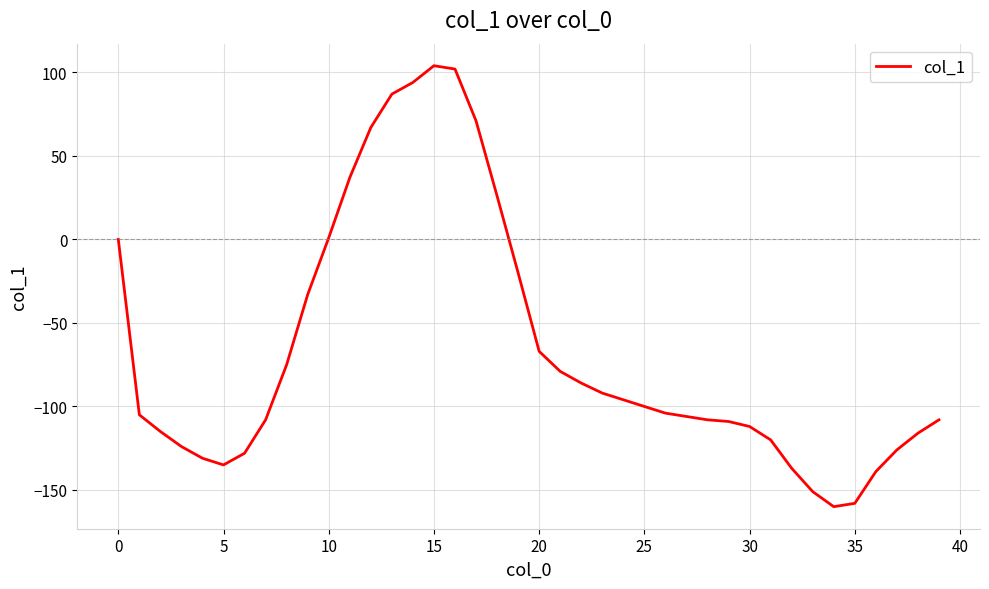

Is this an area chart (filled region under the line)?

No